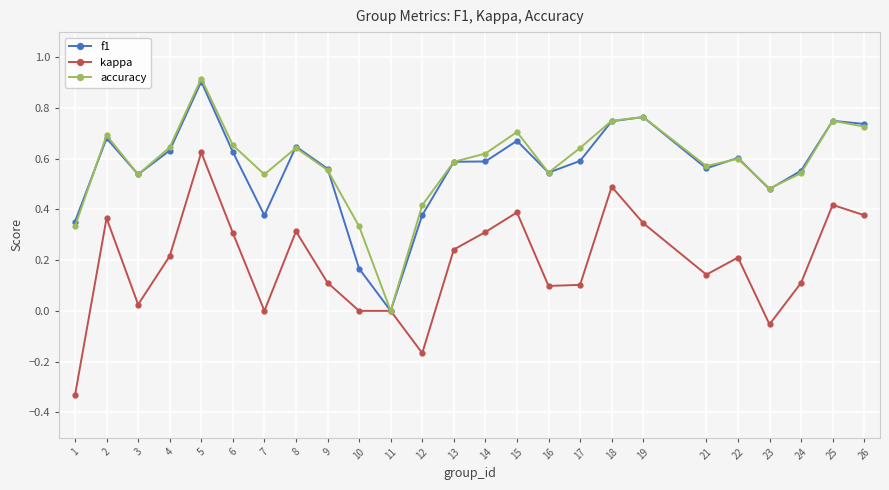

True or false: f1 has a value of 0.6 at 24.

True